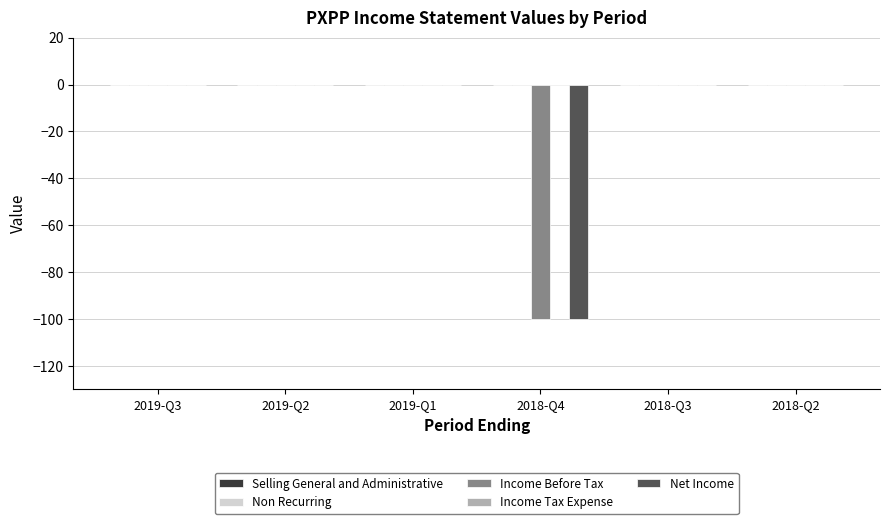

The value of Net Income at 2018-Q3 is 0. True or false?

True